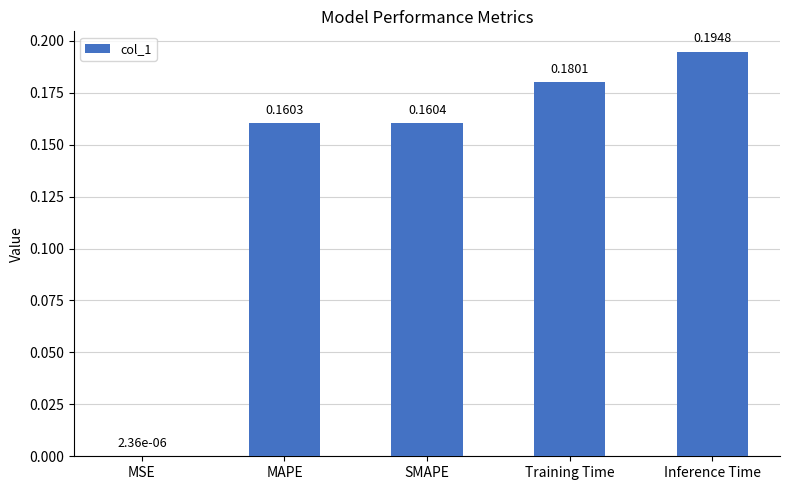

Which has a higher value, MSE or Training Time?

Training Time